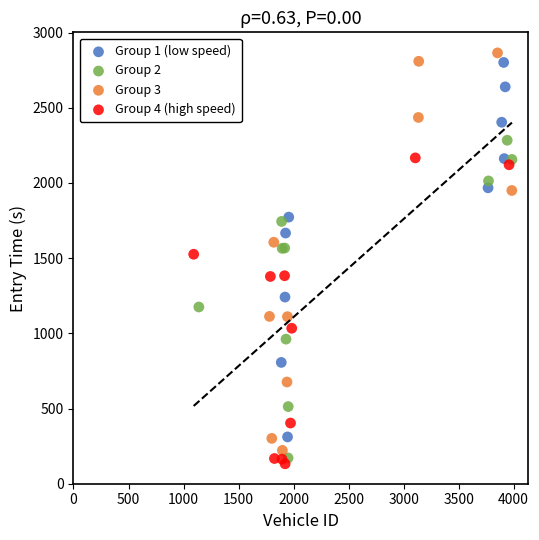

Which series contains the lowest Y value?

Group 4 (high speed)